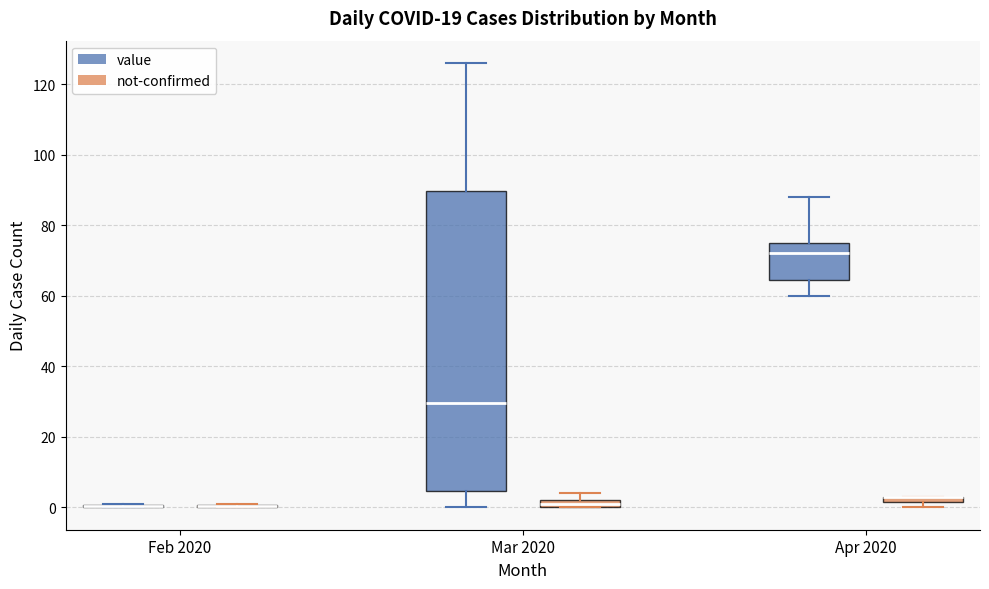

Comparing the boxes themselves (not the whiskers), which one is the tallest?

Mar 2020 (value)